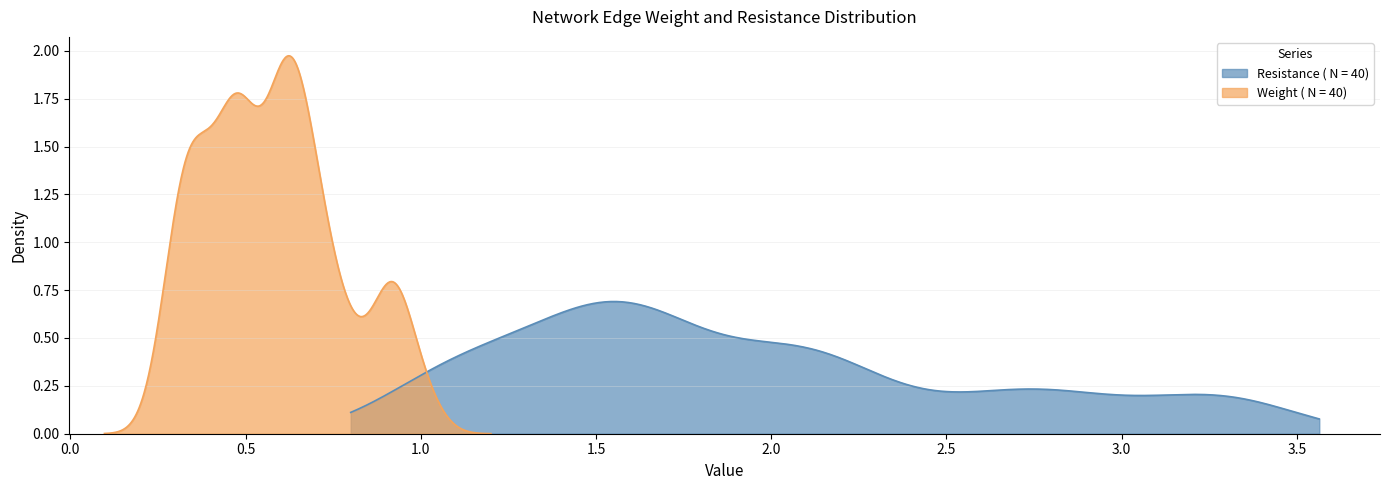

Rank the series by their maximum value, from highest to lowest.

Resistance, weight